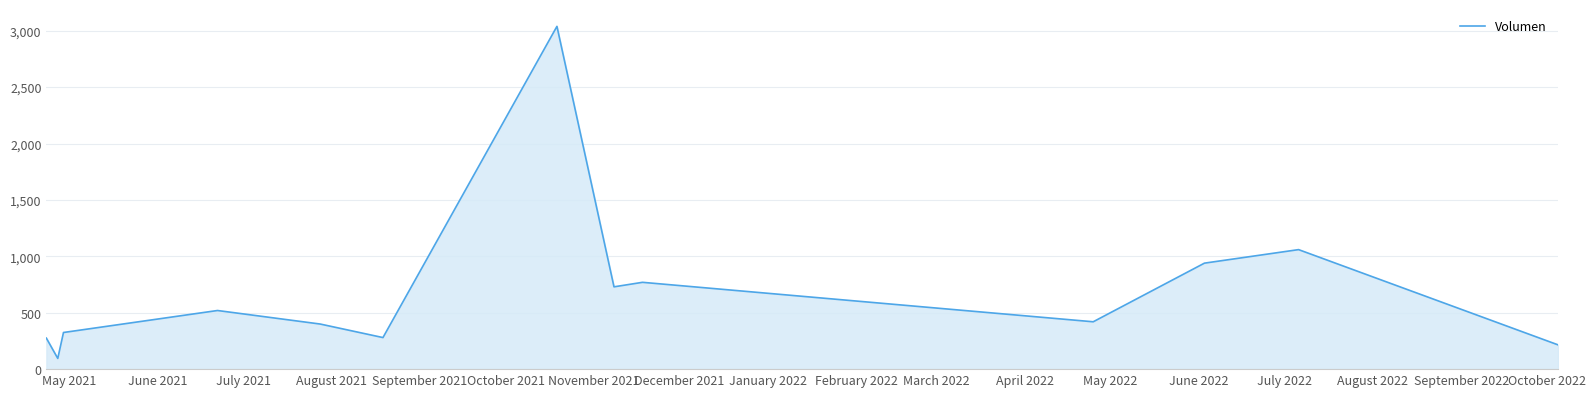

What is the difference between the maximum and minimum values?

2945